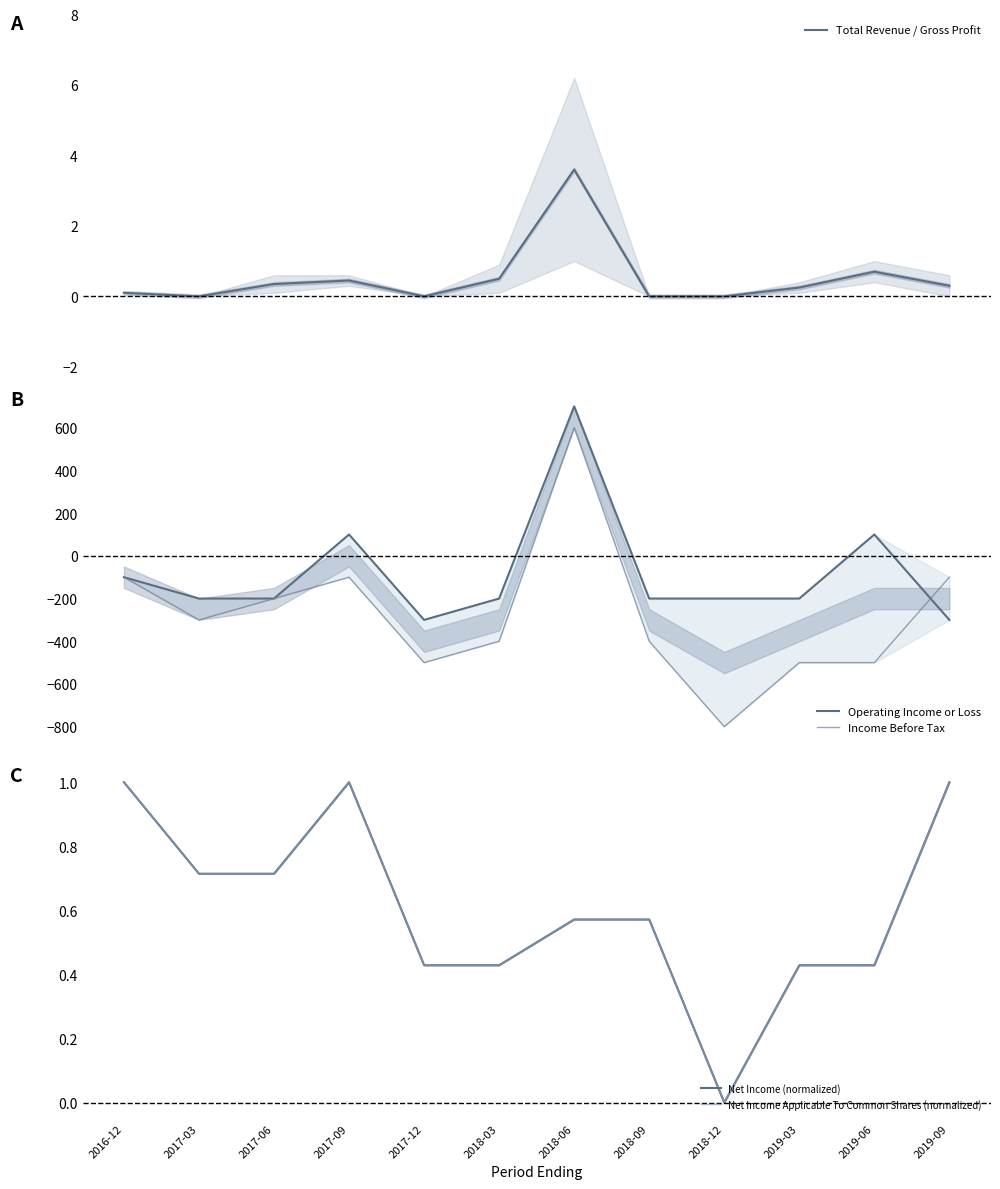

Count the Operating Income or Loss values in the range -200 to 100.

9